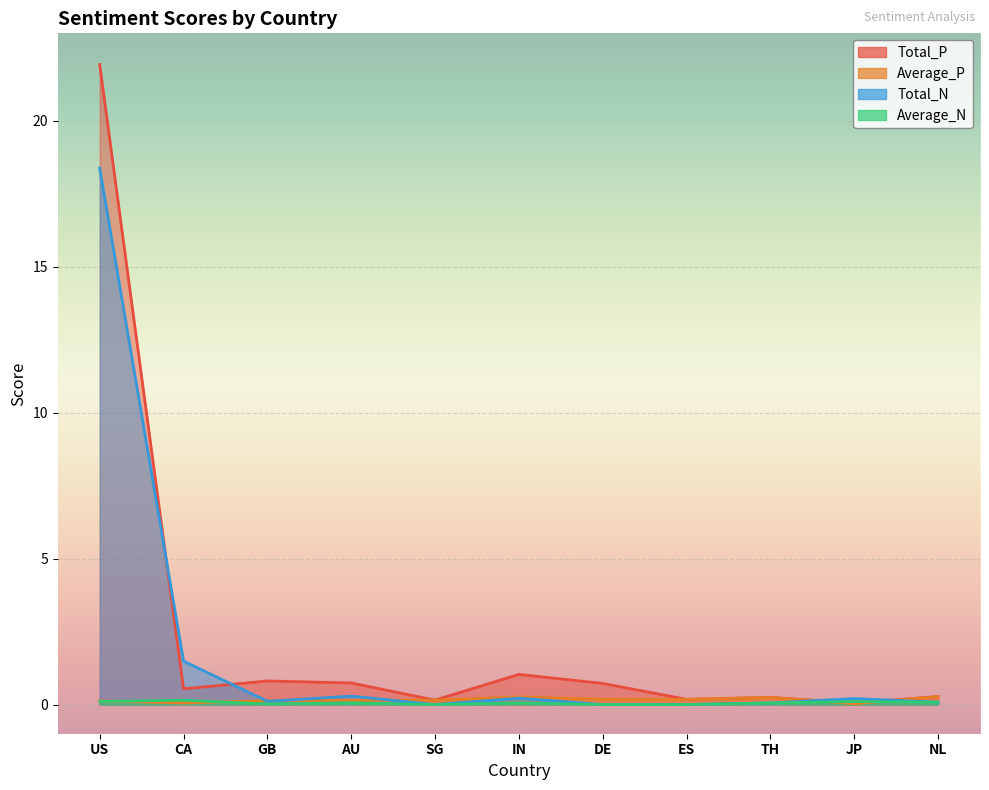

Between JP and IN, which is larger?

IN